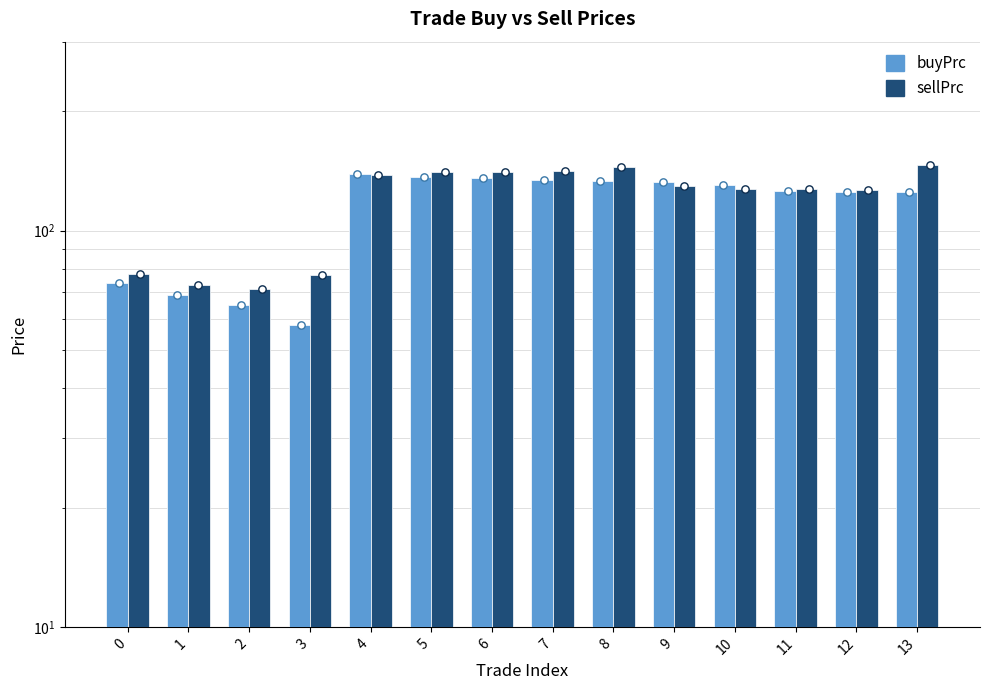

At how many categories does at least one series exceed 144?

2